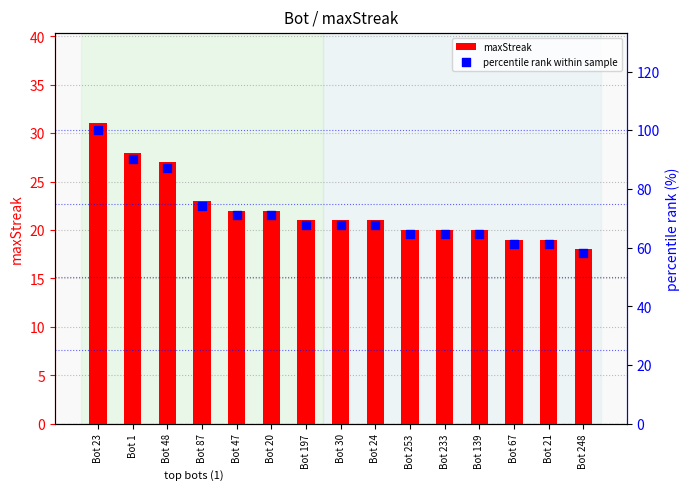

Which series has the largest total across all categories?

percentile rank within sample